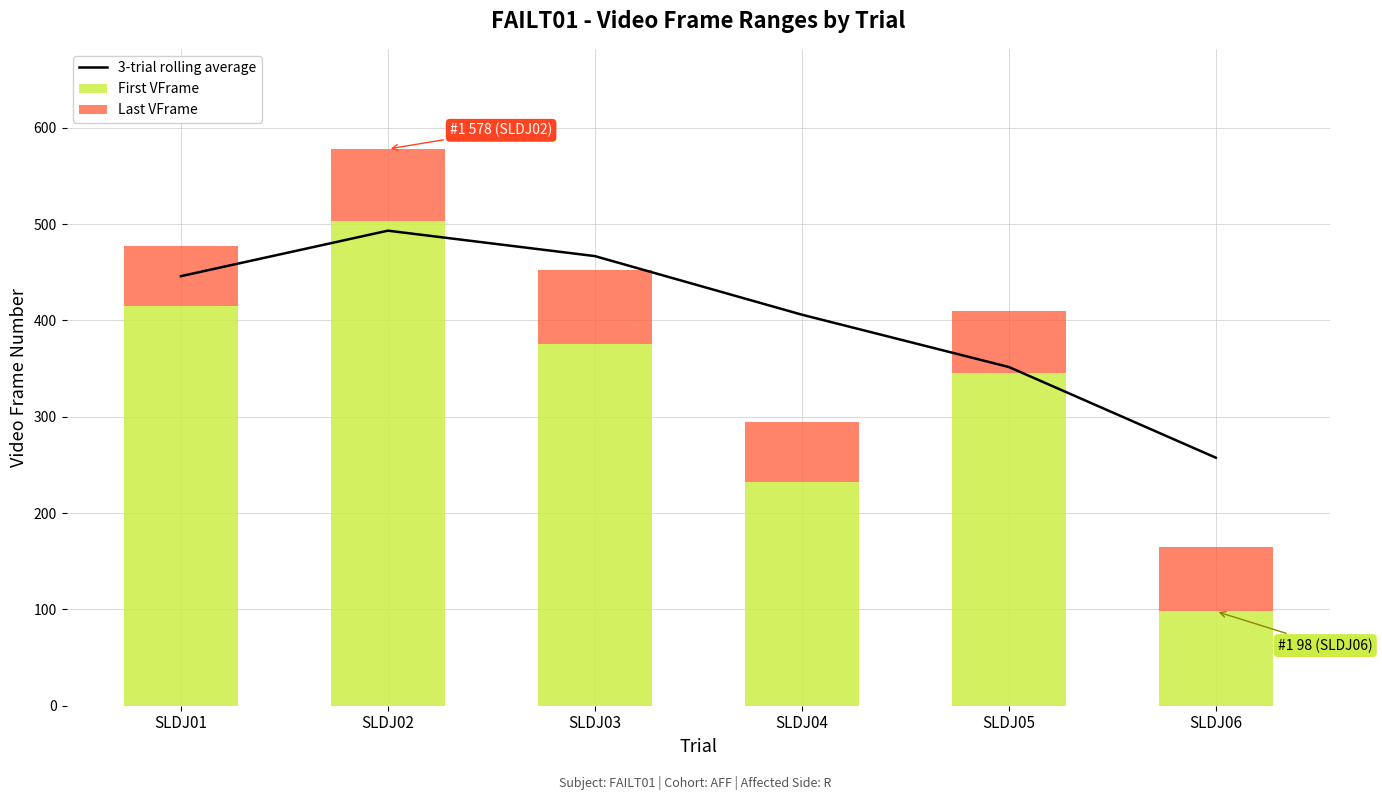

Which series has the widest spread of values?

First VFrame